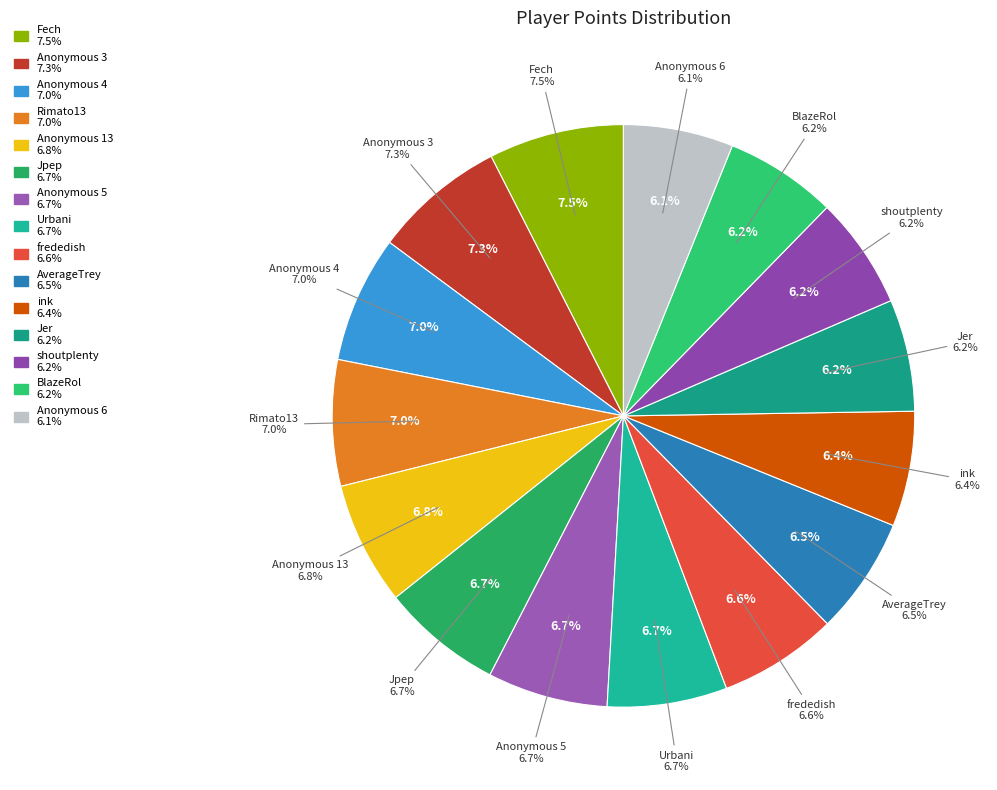

Does ink account for over 50% of the chart?

No